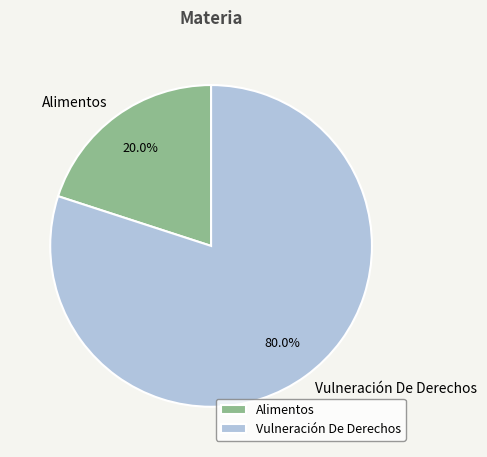

To the nearest percent, what is the combined percentage of Alimentos and Vulneración De Derechos?

100%